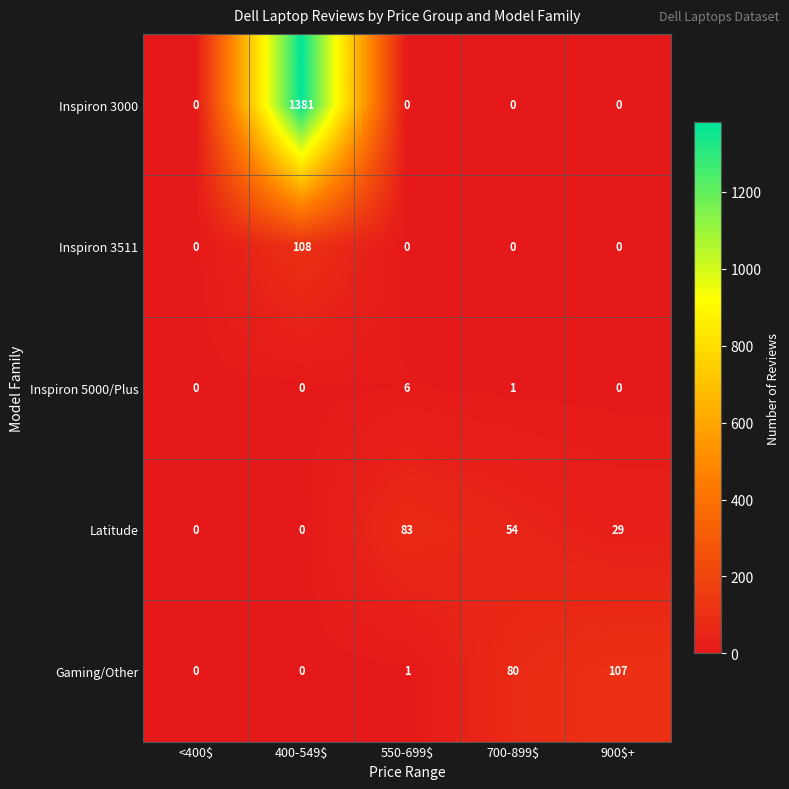

Count the number of categories in the chart.

5